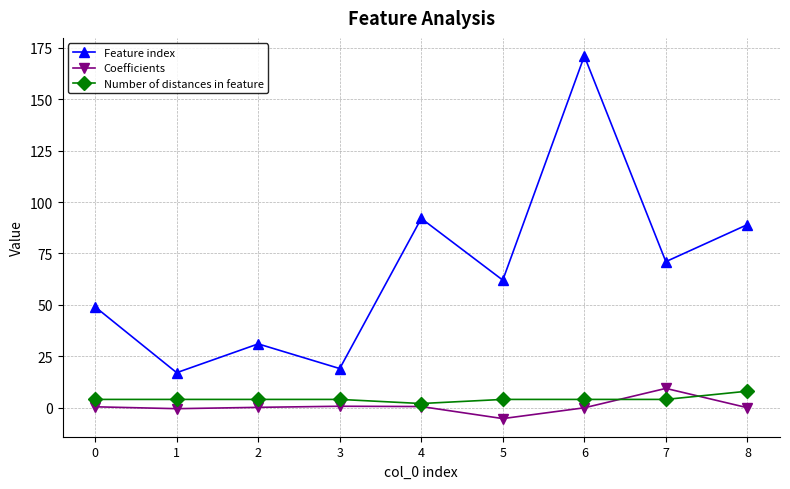

How many interior local peaks does the Feature index series have?

3